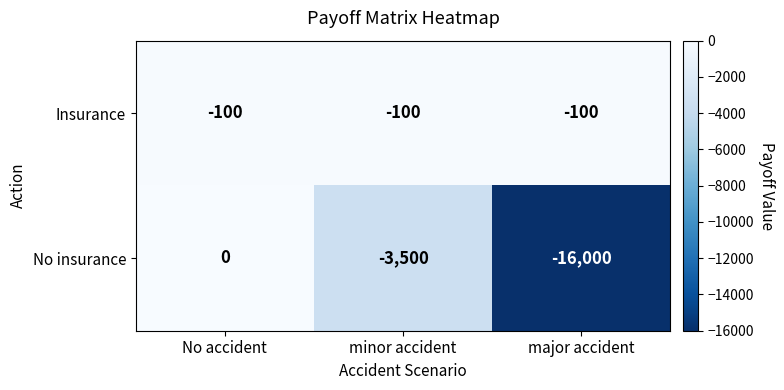

The value of No insurance at No accident is 0. True or false?

True